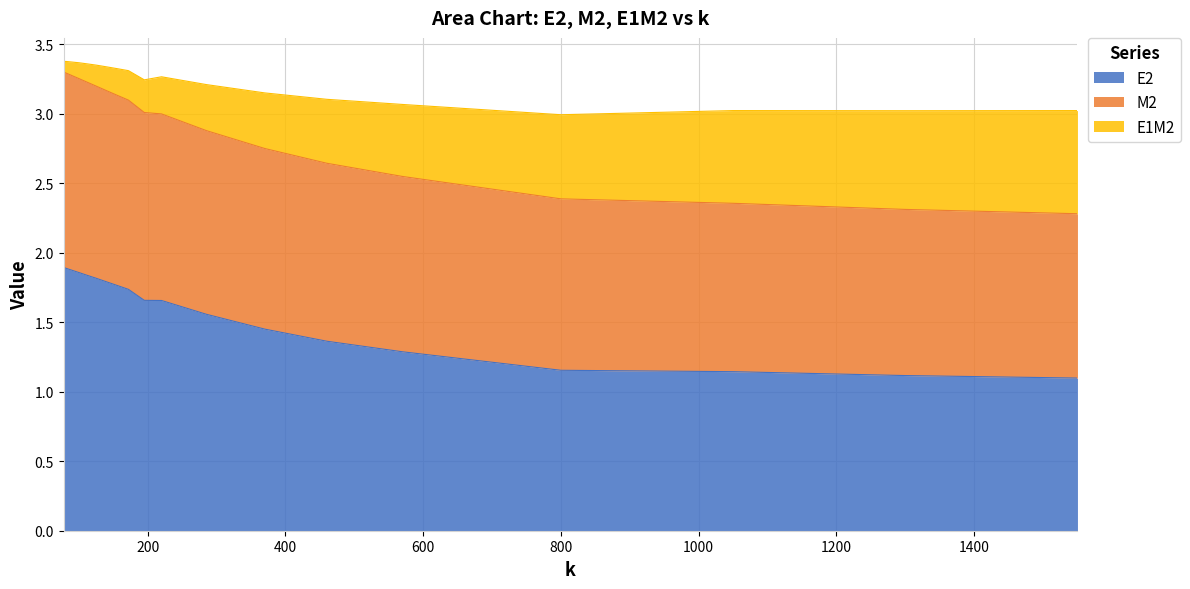

At which category does the chart reach its minimum across all series?

1550.0